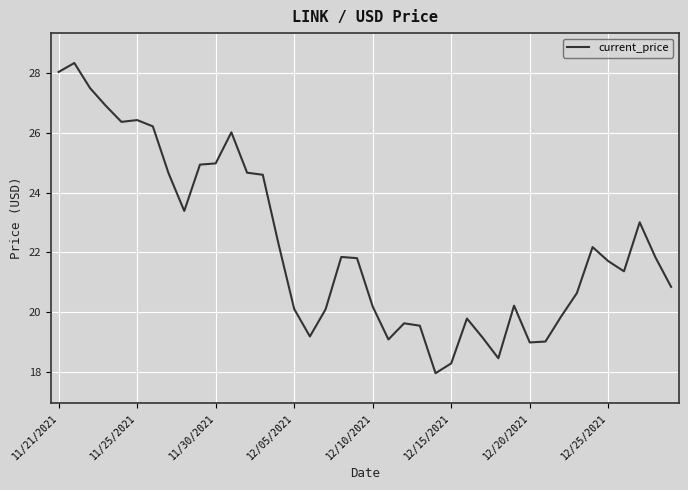

What is the difference between the maximum and minimum values?

10.4